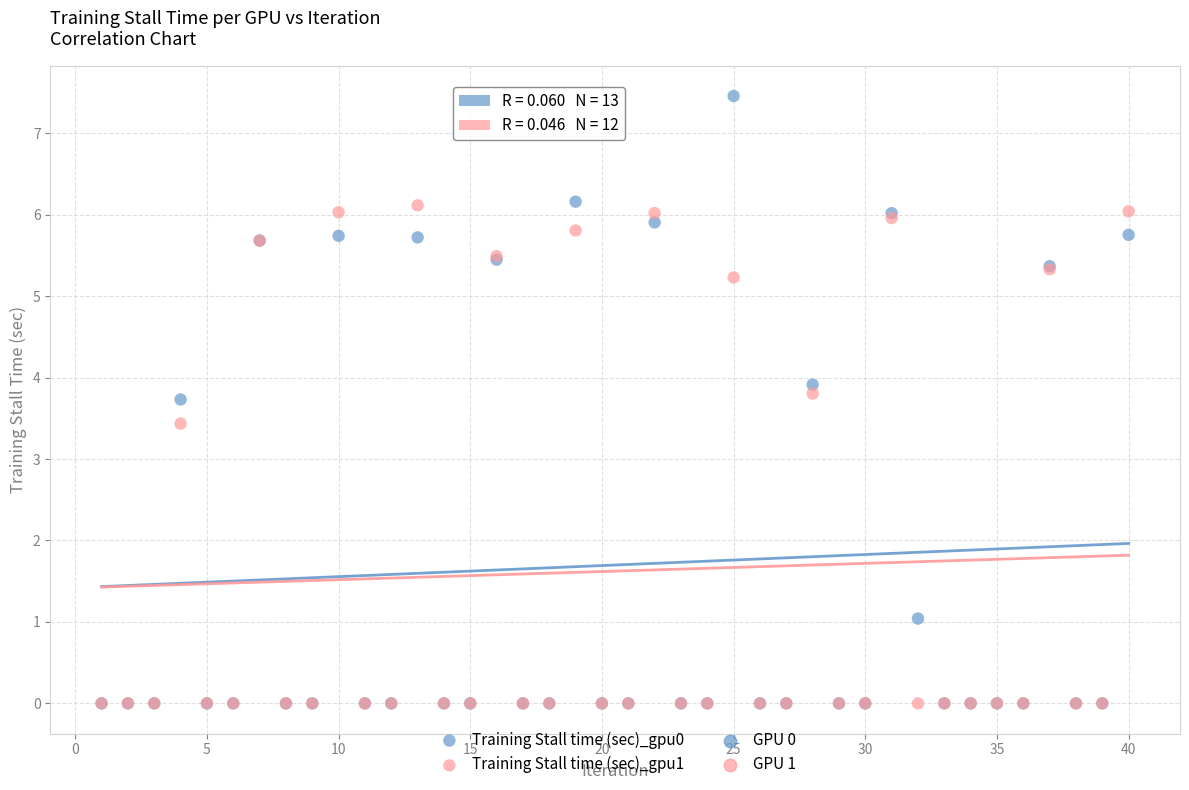

Across all series, what Y value is closest to 3?

3.4